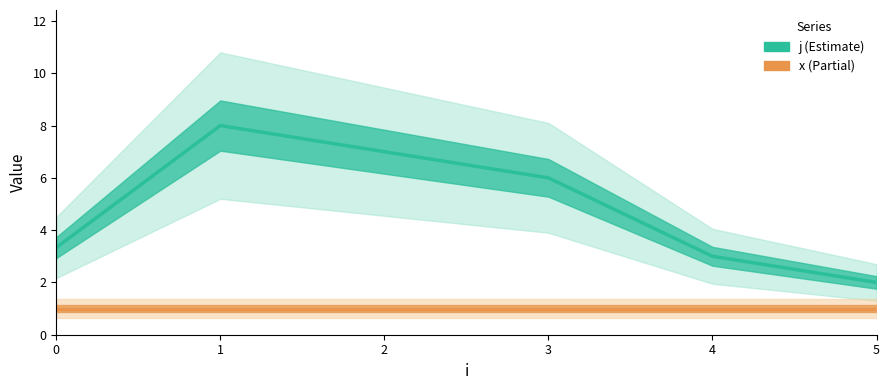

Which has a higher value, 3 or 5?

3